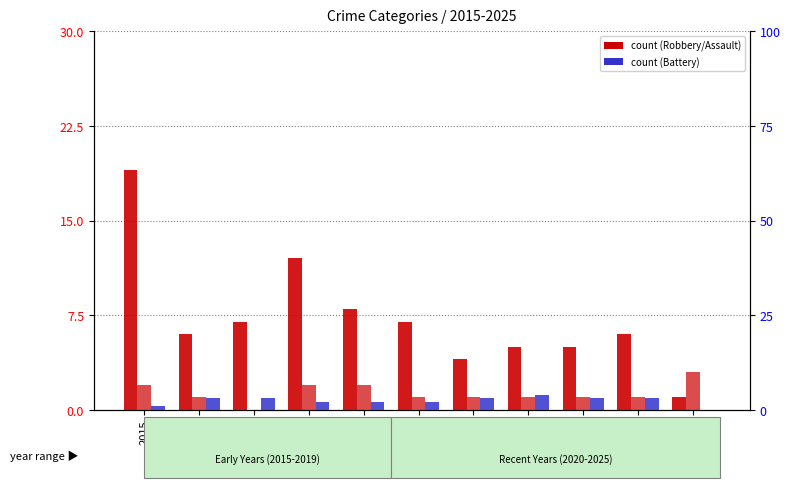

What is the value of the Aggravated Battery bar at the 6th from the left?

2